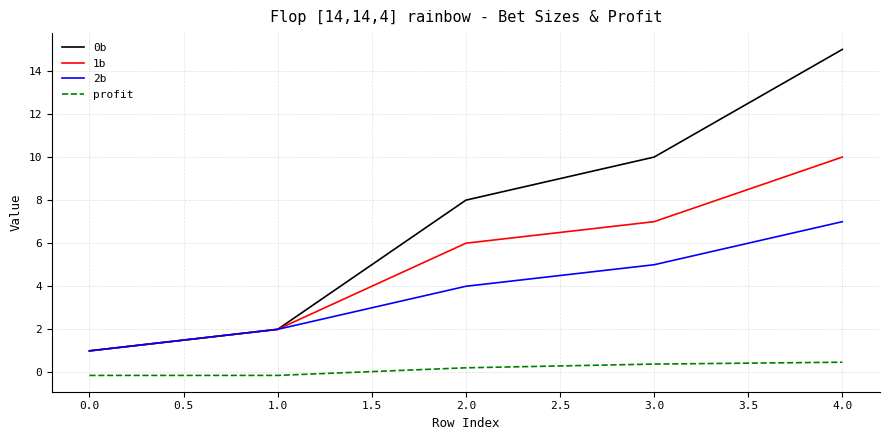

Which series changed the most between 3.0 and 4.0?

0b